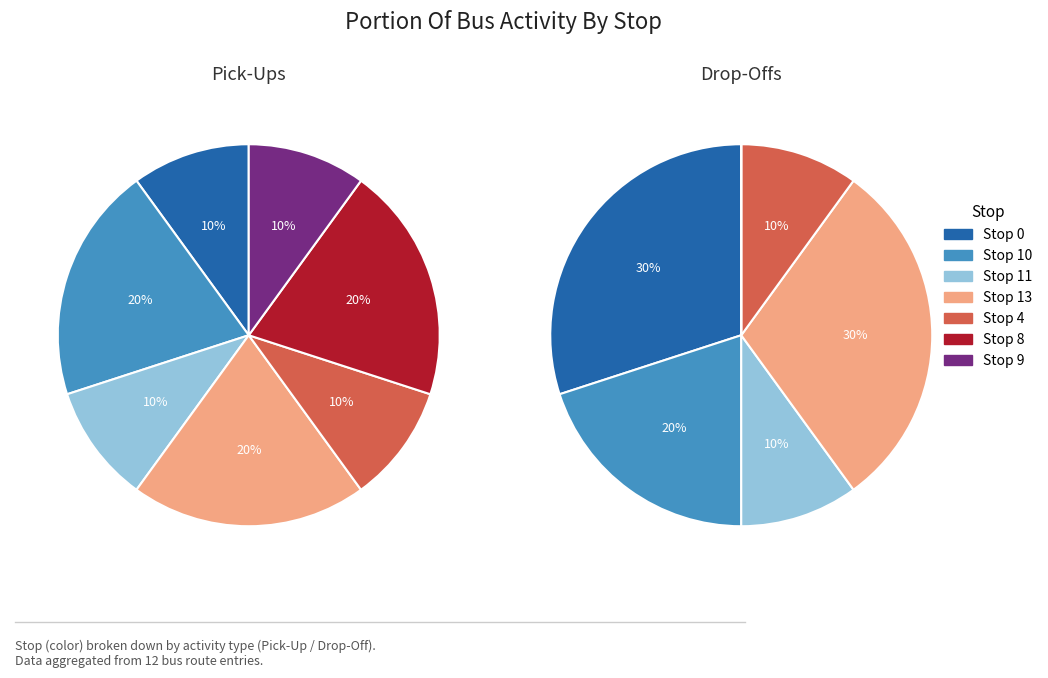

Count the number of slices in the pie.

12